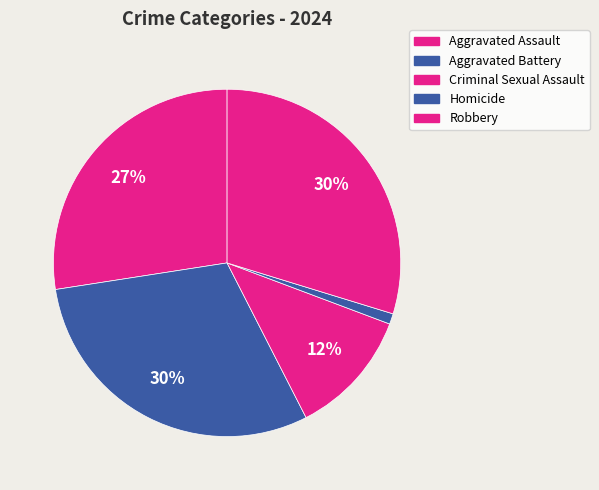

To the nearest percent, what is the combined percentage of Homicide and Robbery?

31%